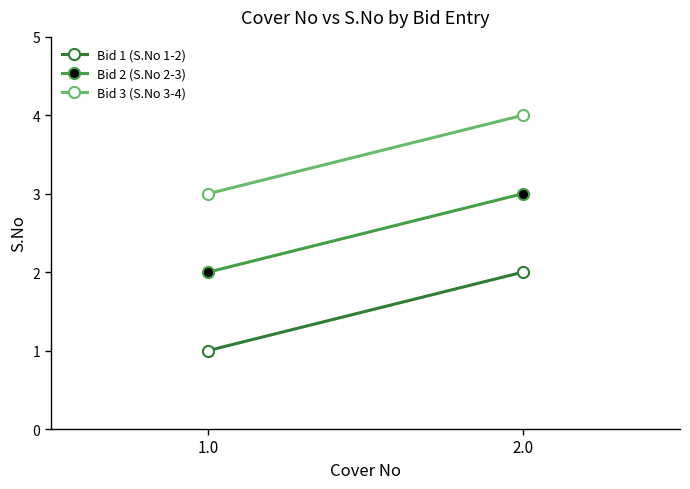

List the labels in order of Bid 3 (S.No 3-4) value, largest first.

2.0, 1.0